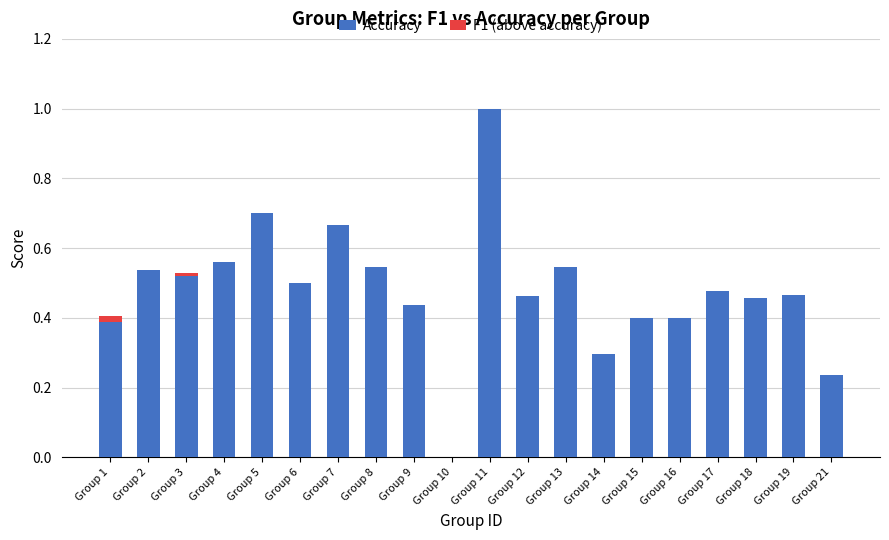

What is the sum of all Accuracy values?

9.6